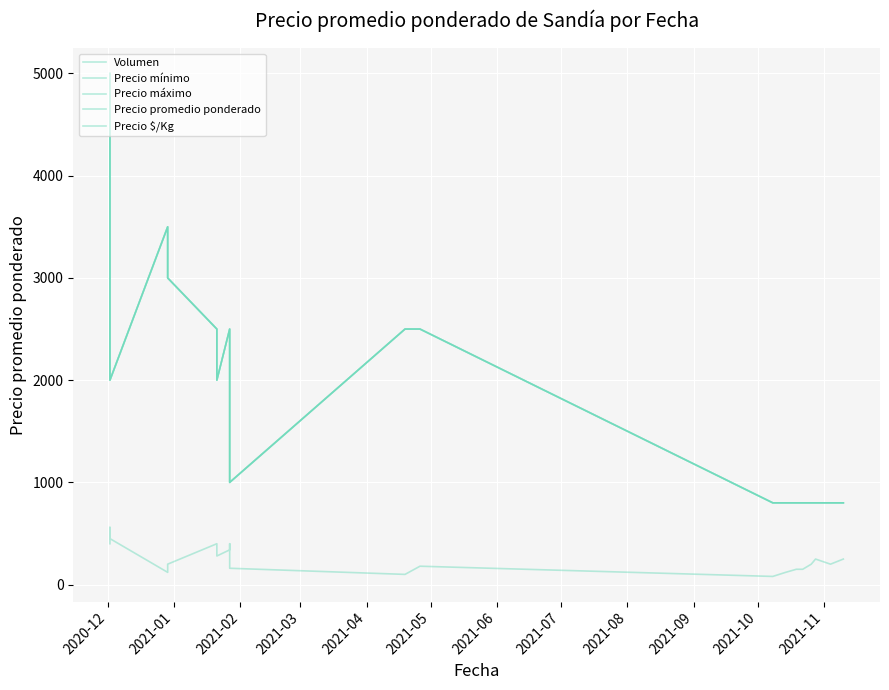

How many data points in Precio mínimo are above 2000?

8